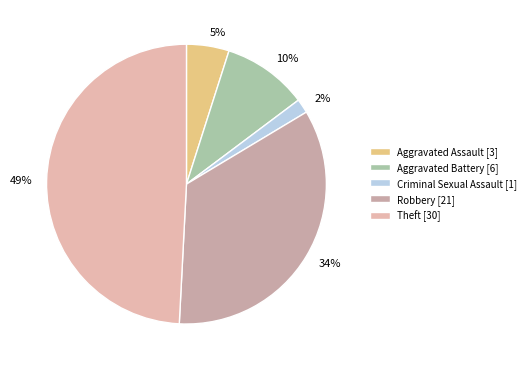

How many segments does this pie chart have?

5